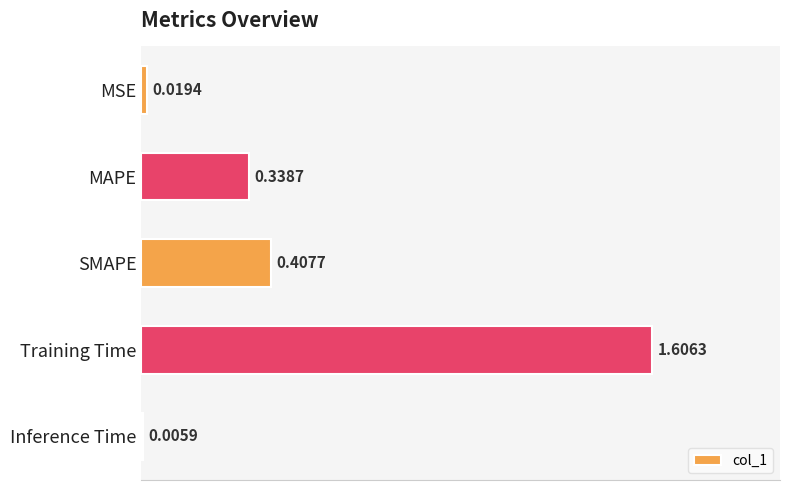

What is the greatest value displayed?

1.6